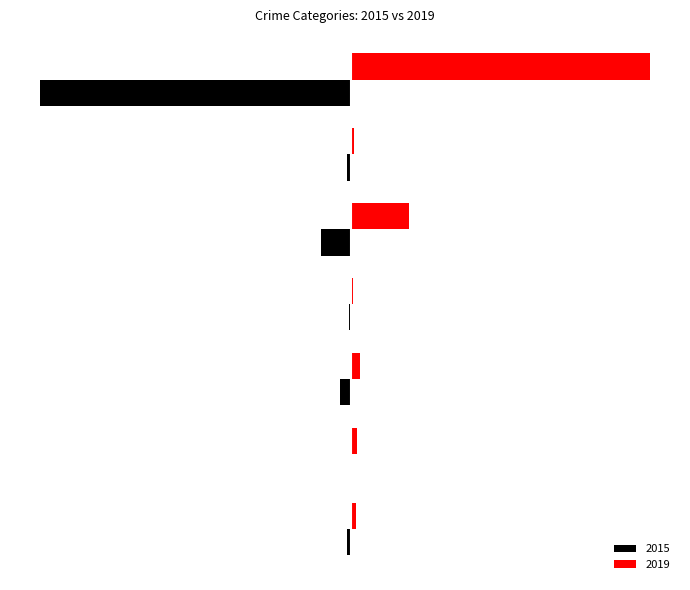

At which label is 2019 closest to 104?

Motor Vehicle Theft